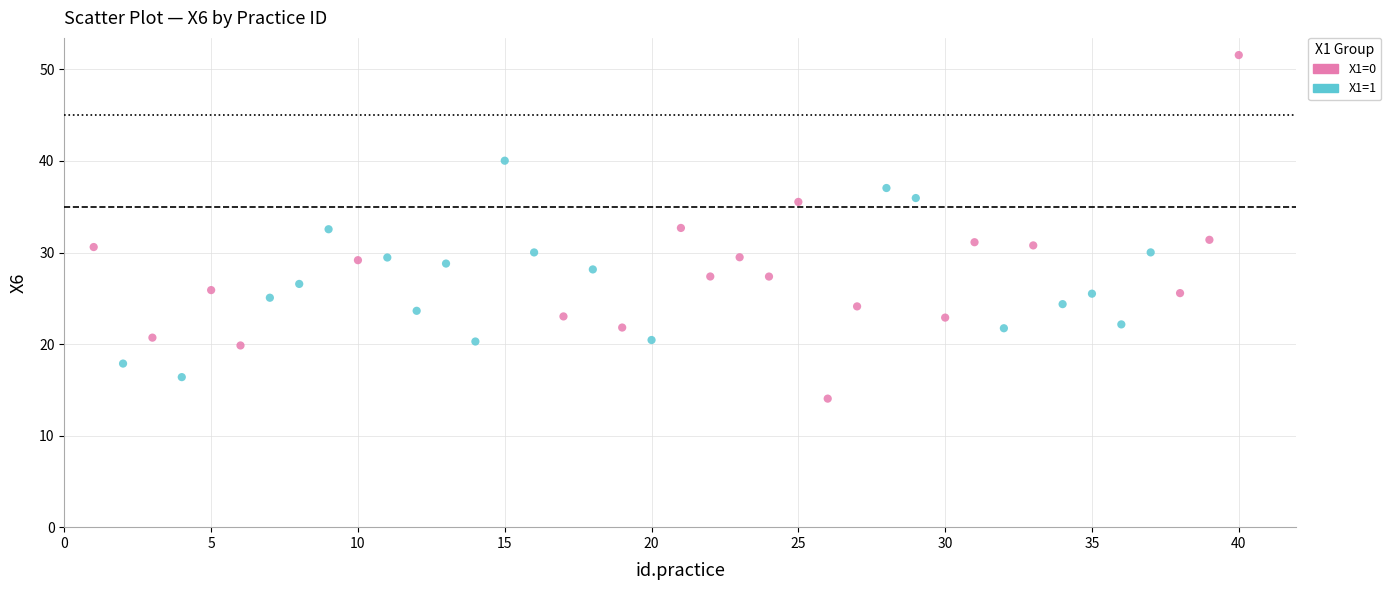

Which series contains the highest Y value?

X1=0